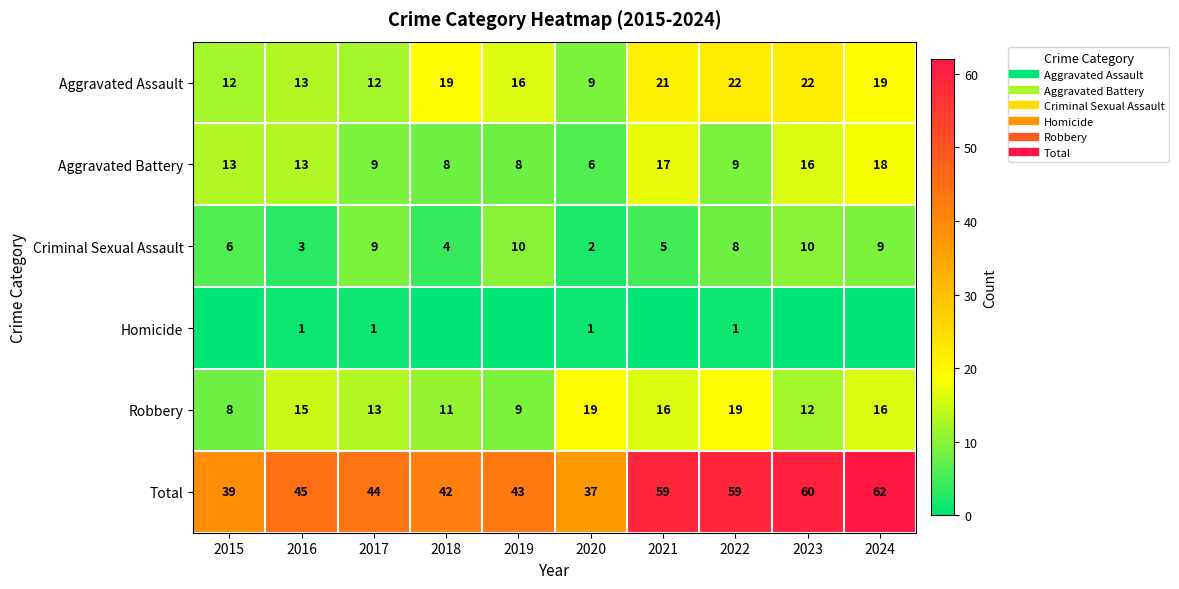

Count the number of data series in this chart.

6